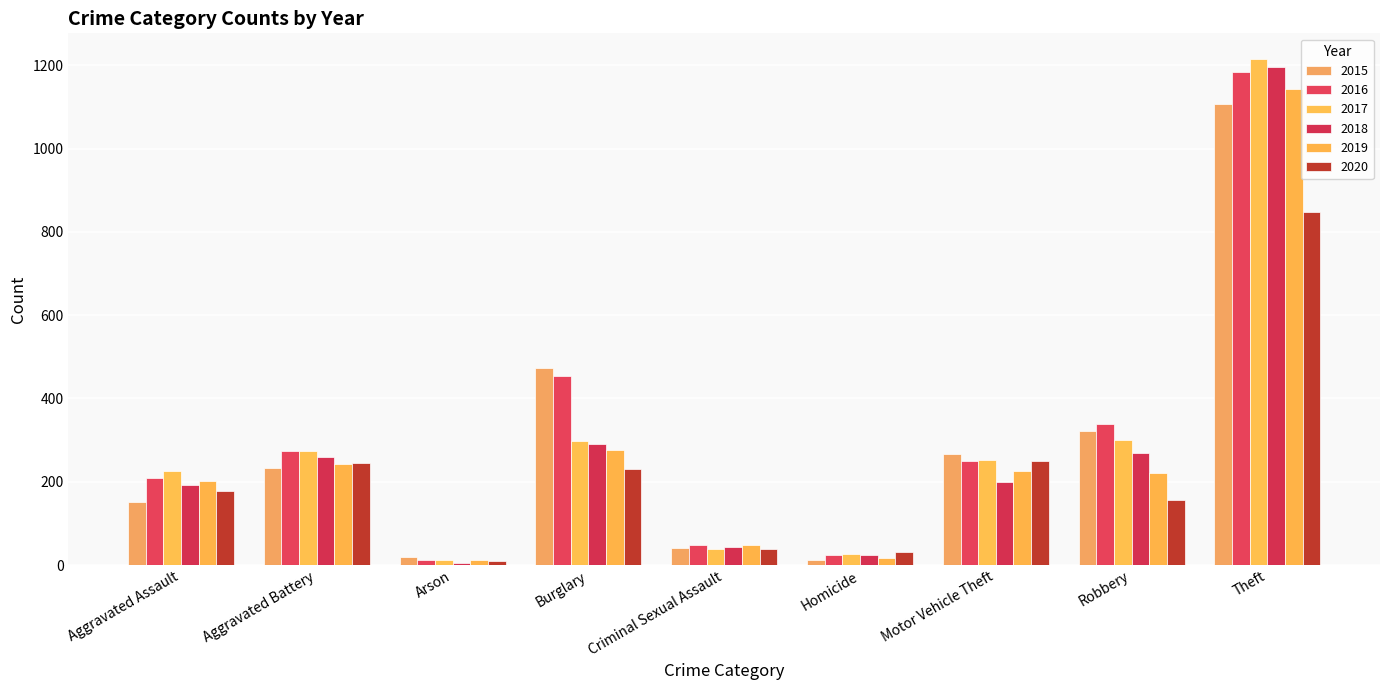

Which series has the largest total across all categories?

2016